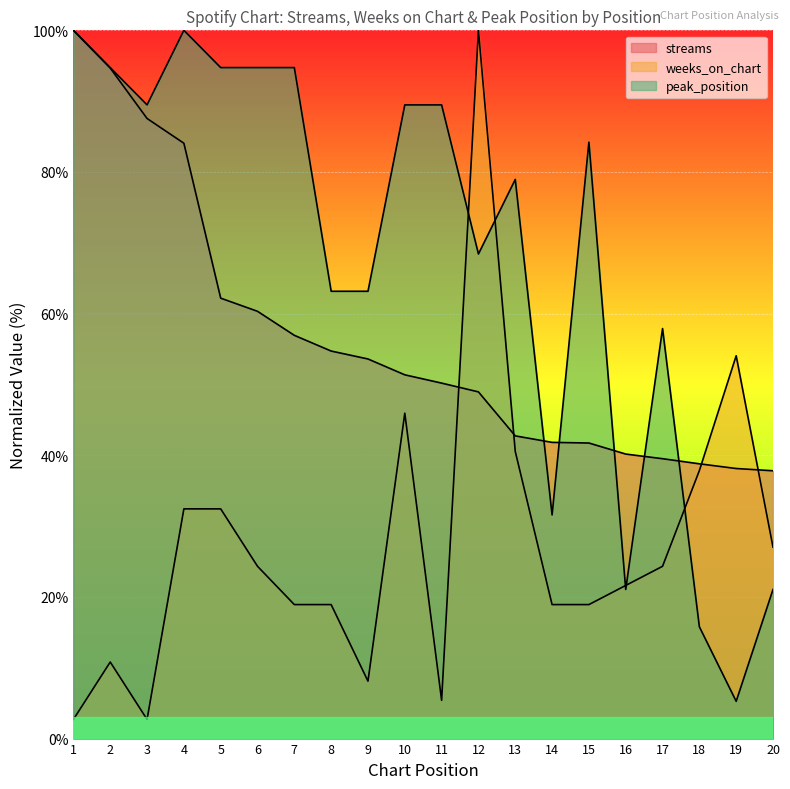

What is the sum of all peak_position values?

1357.9